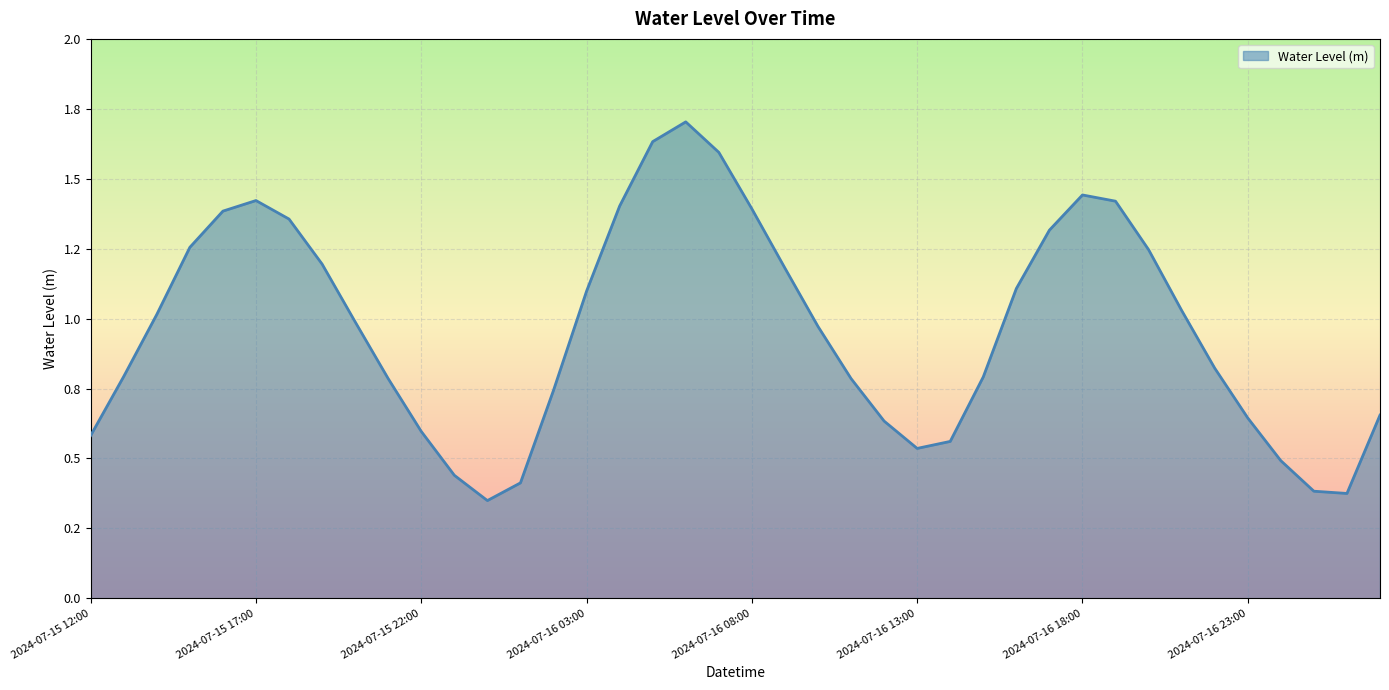

Is this an area chart (filled region under the line)?

Yes